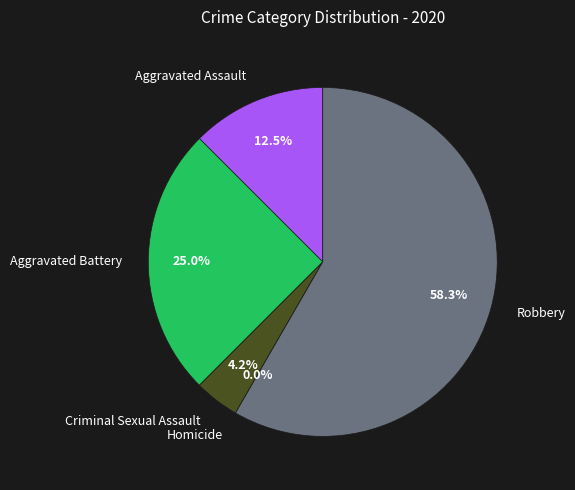

Is the sum of Robbery and Criminal Sexual Assault greater than half?

Yes